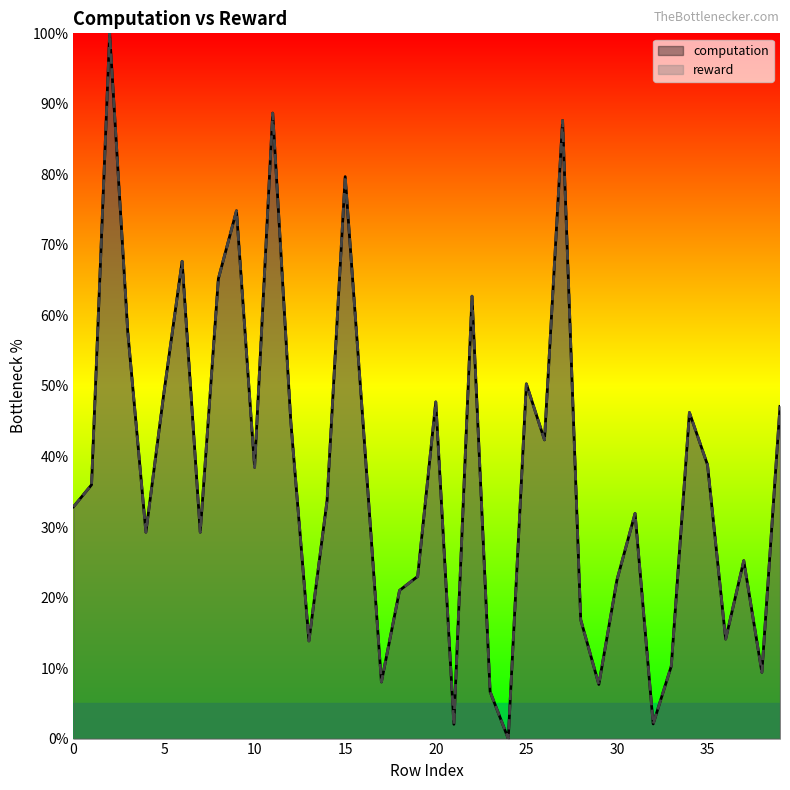

True or false: reward has a value of 150.0 at 2.

False